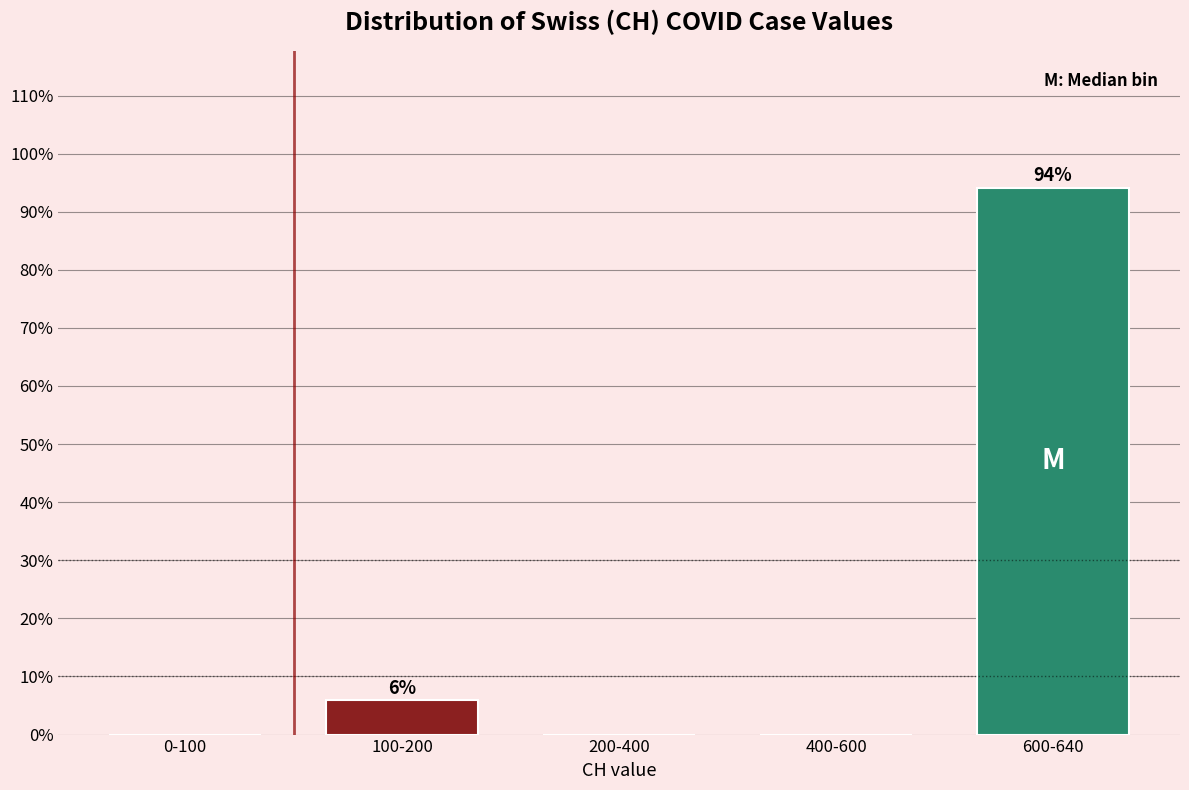

Reading left to right, extract all data points from this chart.

0-100=0.0	100-200=5.9	200-400=0.0	400-600=0.0	600-640=94.1